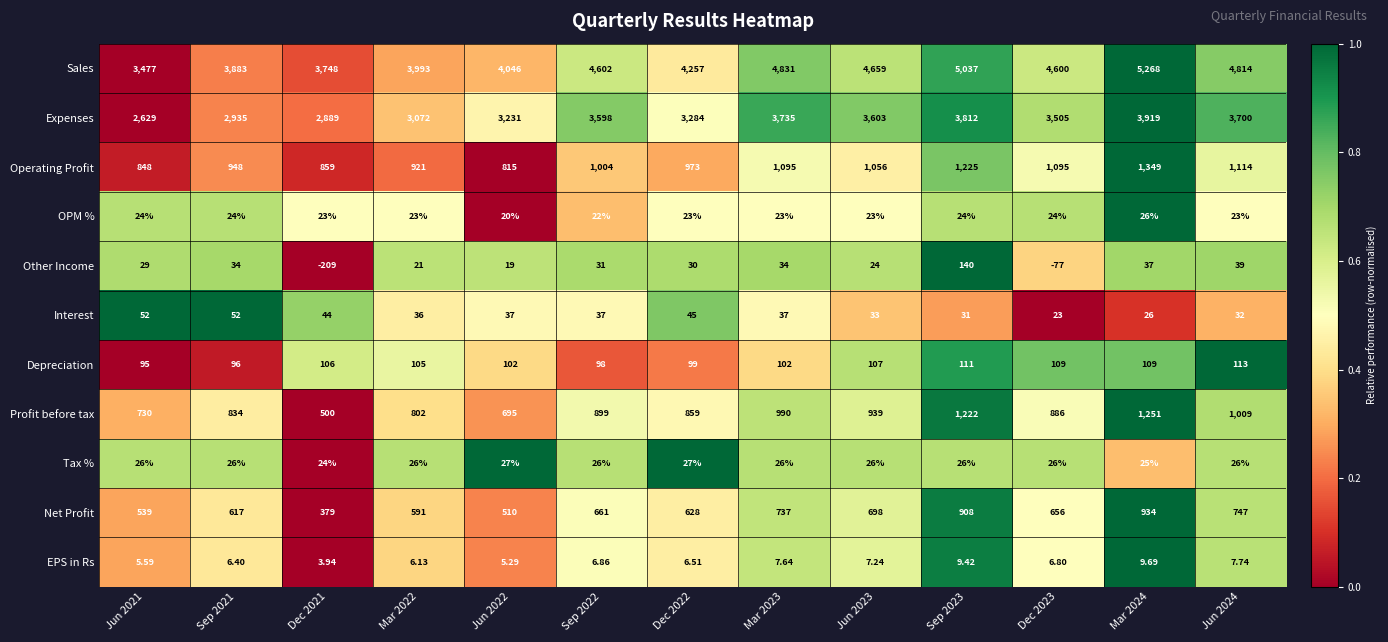

At which category is the sum across all series the highest?

Mar 2024